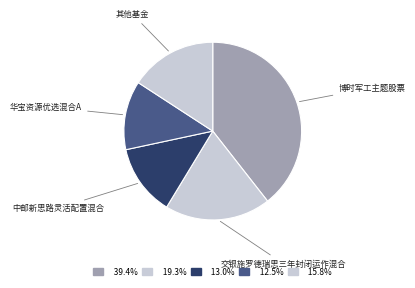

Which category has the biggest portion of the pie?

博时军工主题股票